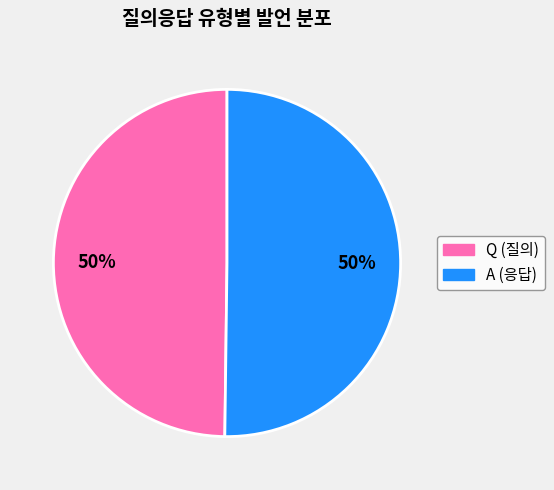

Approximately how many times larger is the value at A compared to Q?

1.0